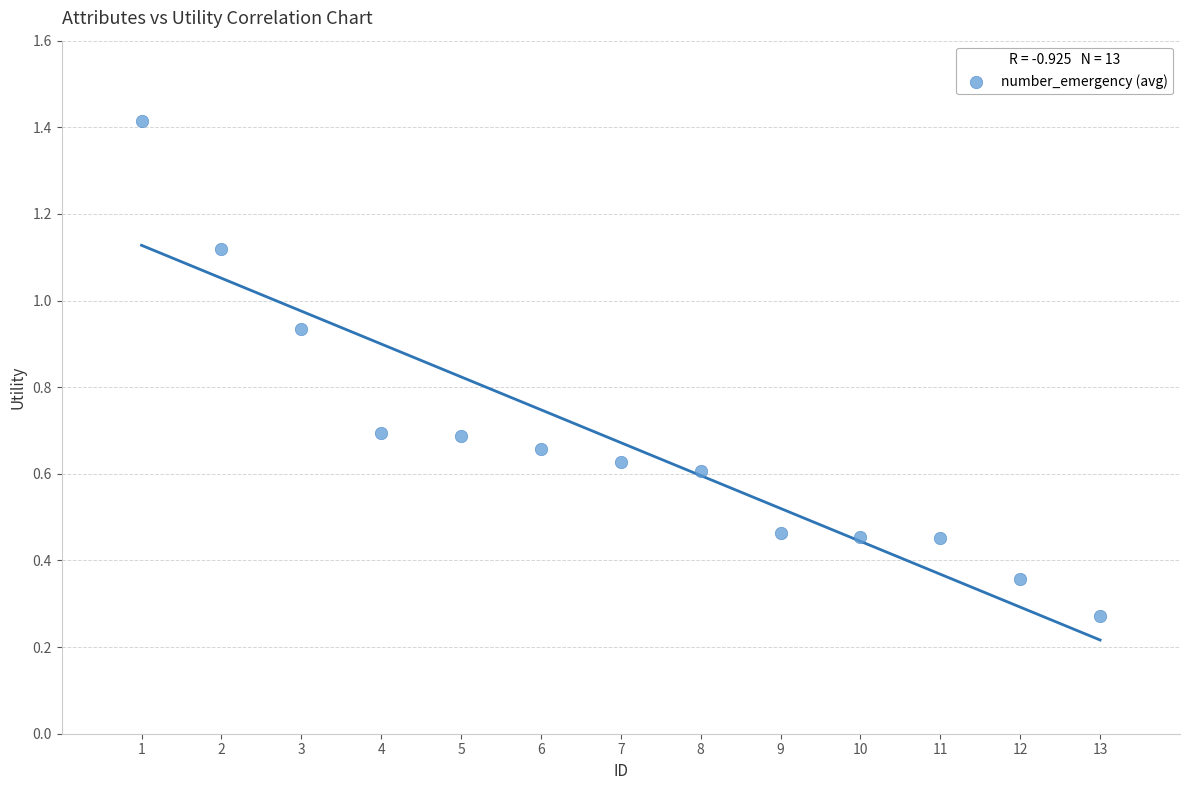

What is the range of X values (max minus min)?

12.0